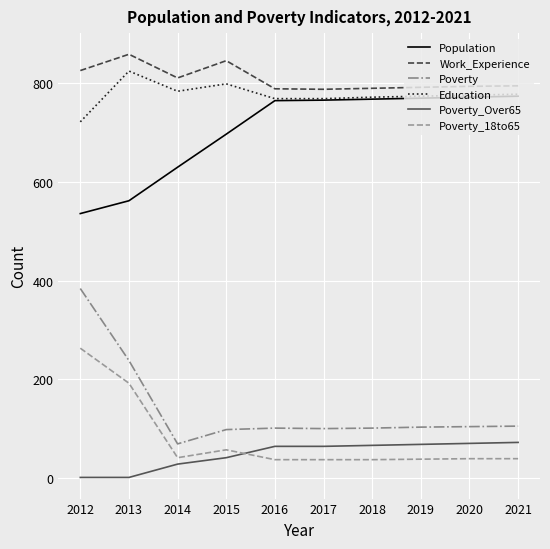

Is the value of Poverty at 2016 greater than the value of Poverty_Over65 at 2014?

Yes